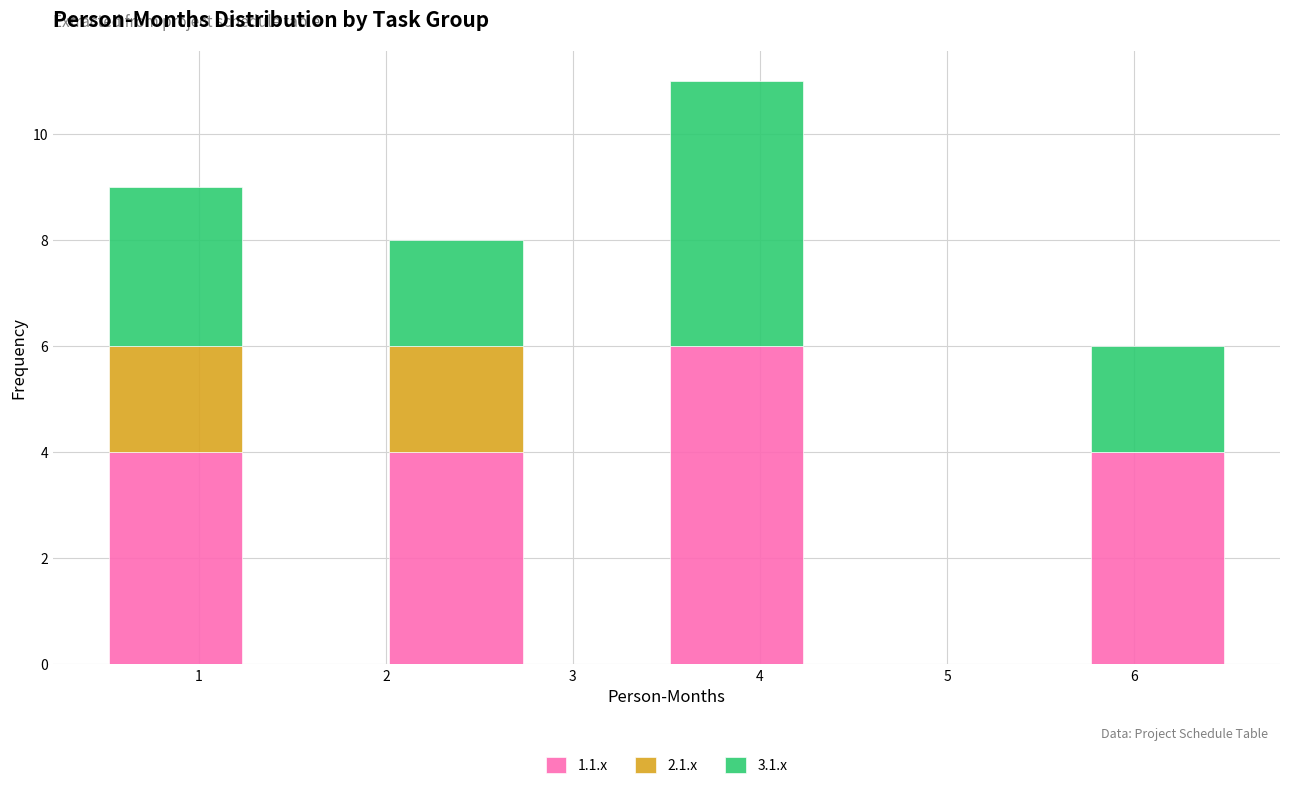

What is the total height of the stacked bar covering 2.00 to 2.75 on the x-axis? Neither the bar edges nor the heights are printed on the chart, so give them approximately, as read against the axes.

8